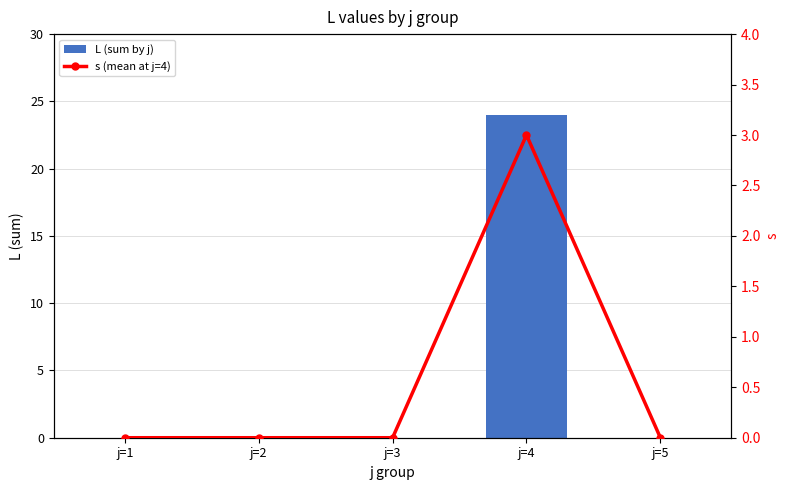

Reading left to right, what are all the values shown in this chart?

L (sum by j): 0.0	0.0	0.0	24.0	0.0
s (mean at j=4): 0.0	0.0	0.0	3.0	0.0